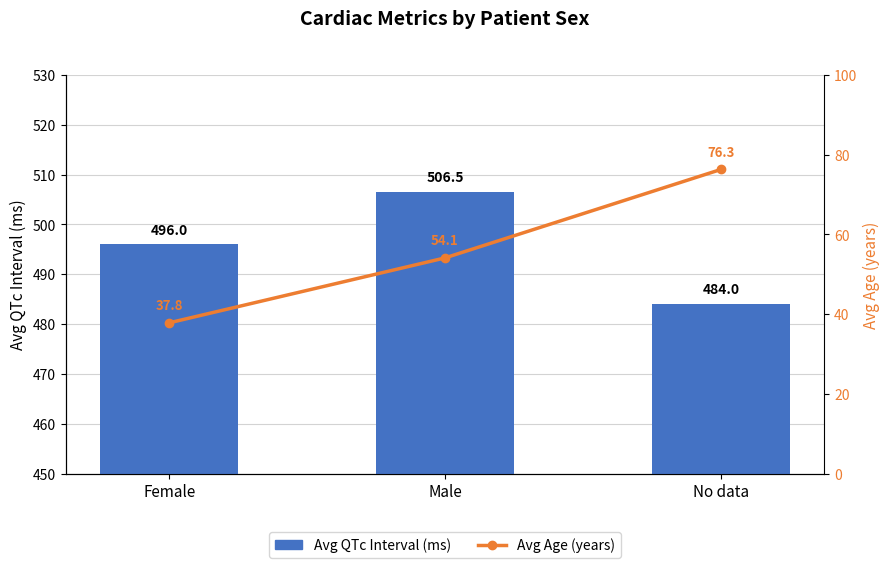

Rank the series at No data from highest to lowest value.

Avg QTc Interval (ms), Avg Age (years)